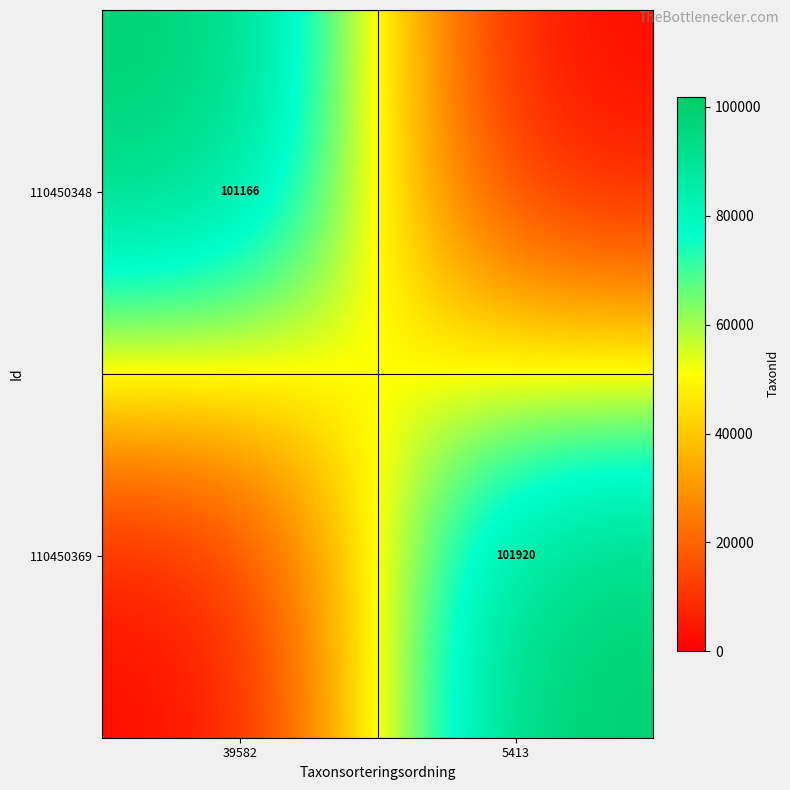

Is the value of 110450369 at 5413 greater than the value of 110450348 at 39582?

Yes